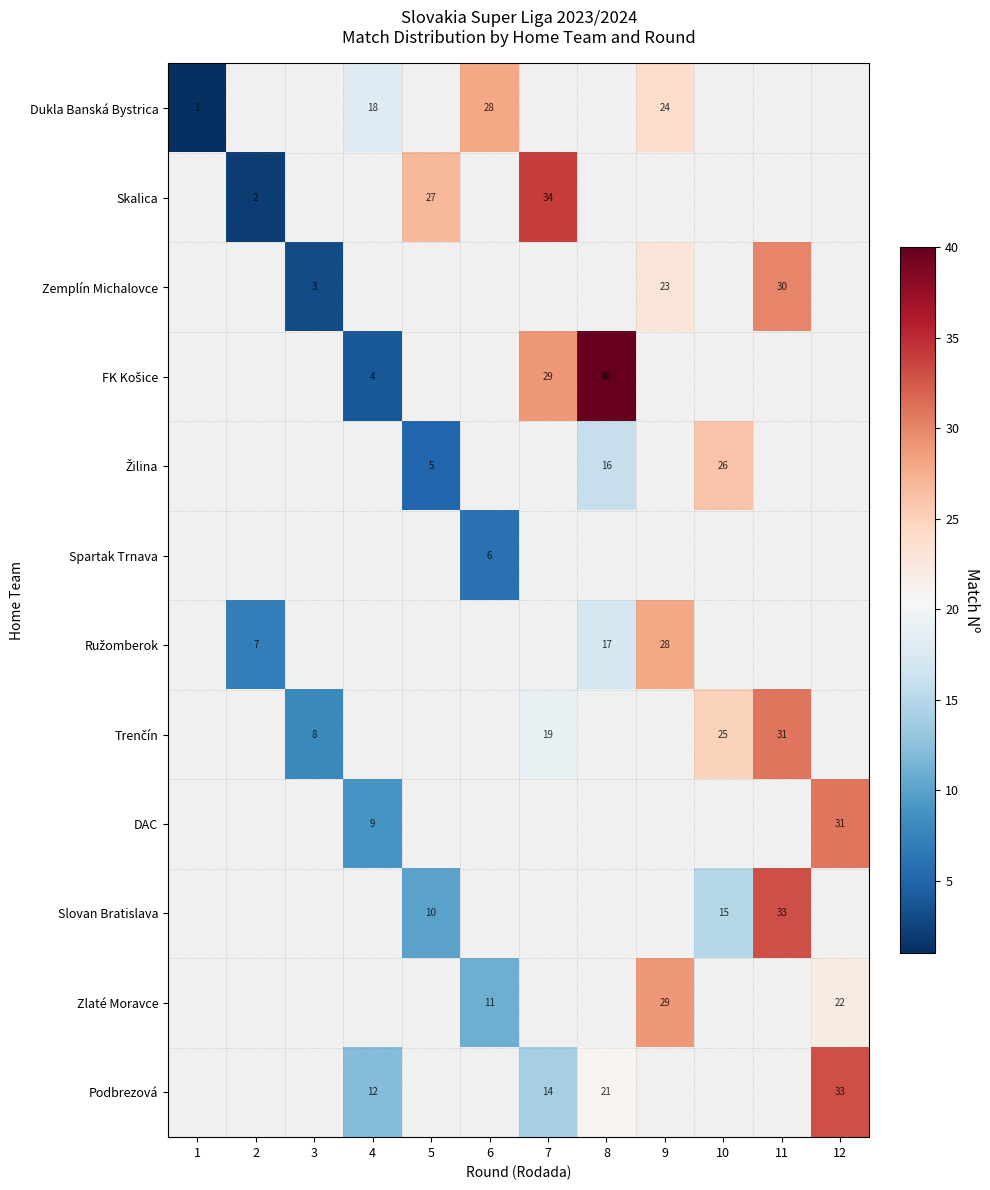

Count the number of categories in the chart.

12